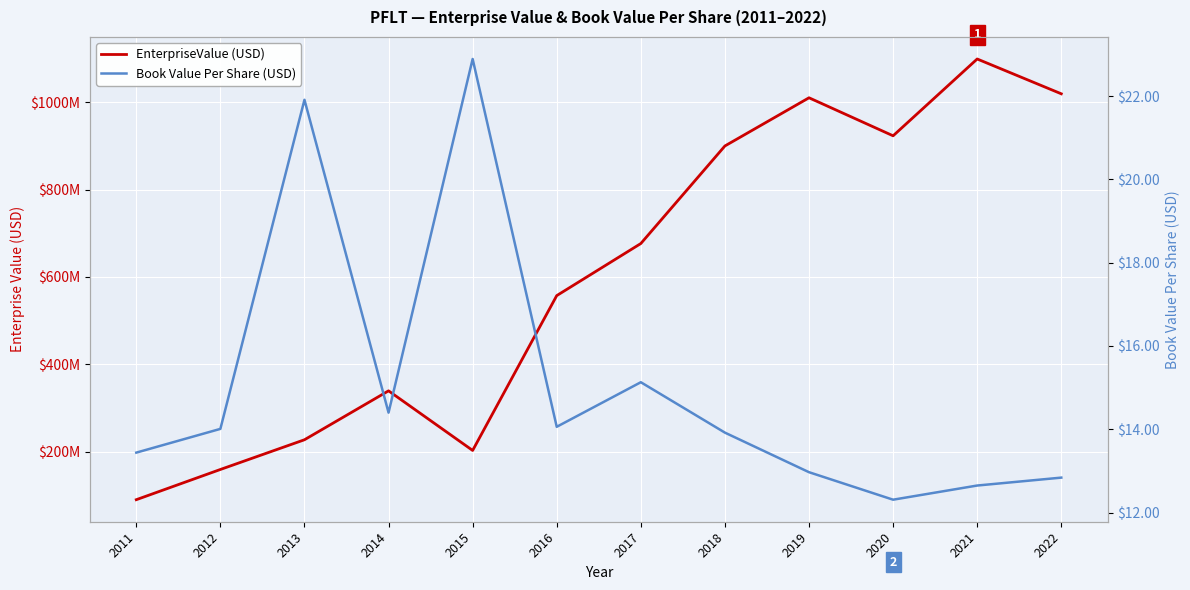

In EnterpriseValue (USD), how many points are lower than both neighbors (excluding endpoints)?

2